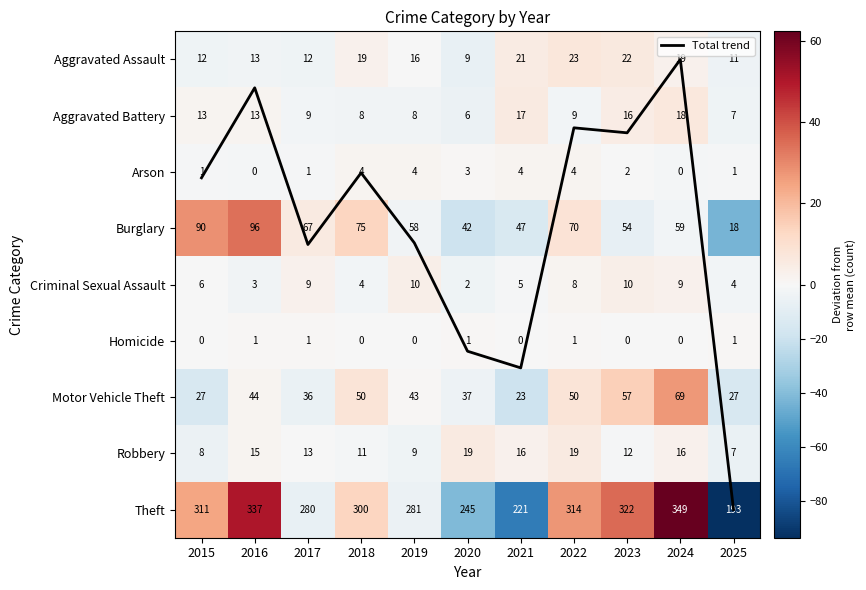

How many values in Robbery are below zero?

6